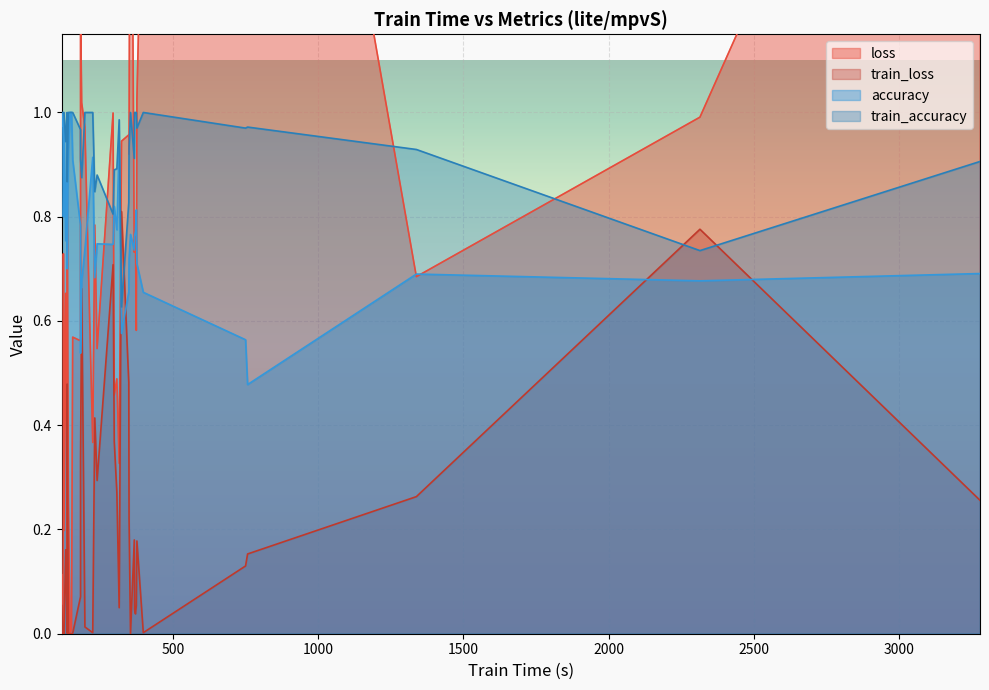

Which category has the highest value across all series?

34